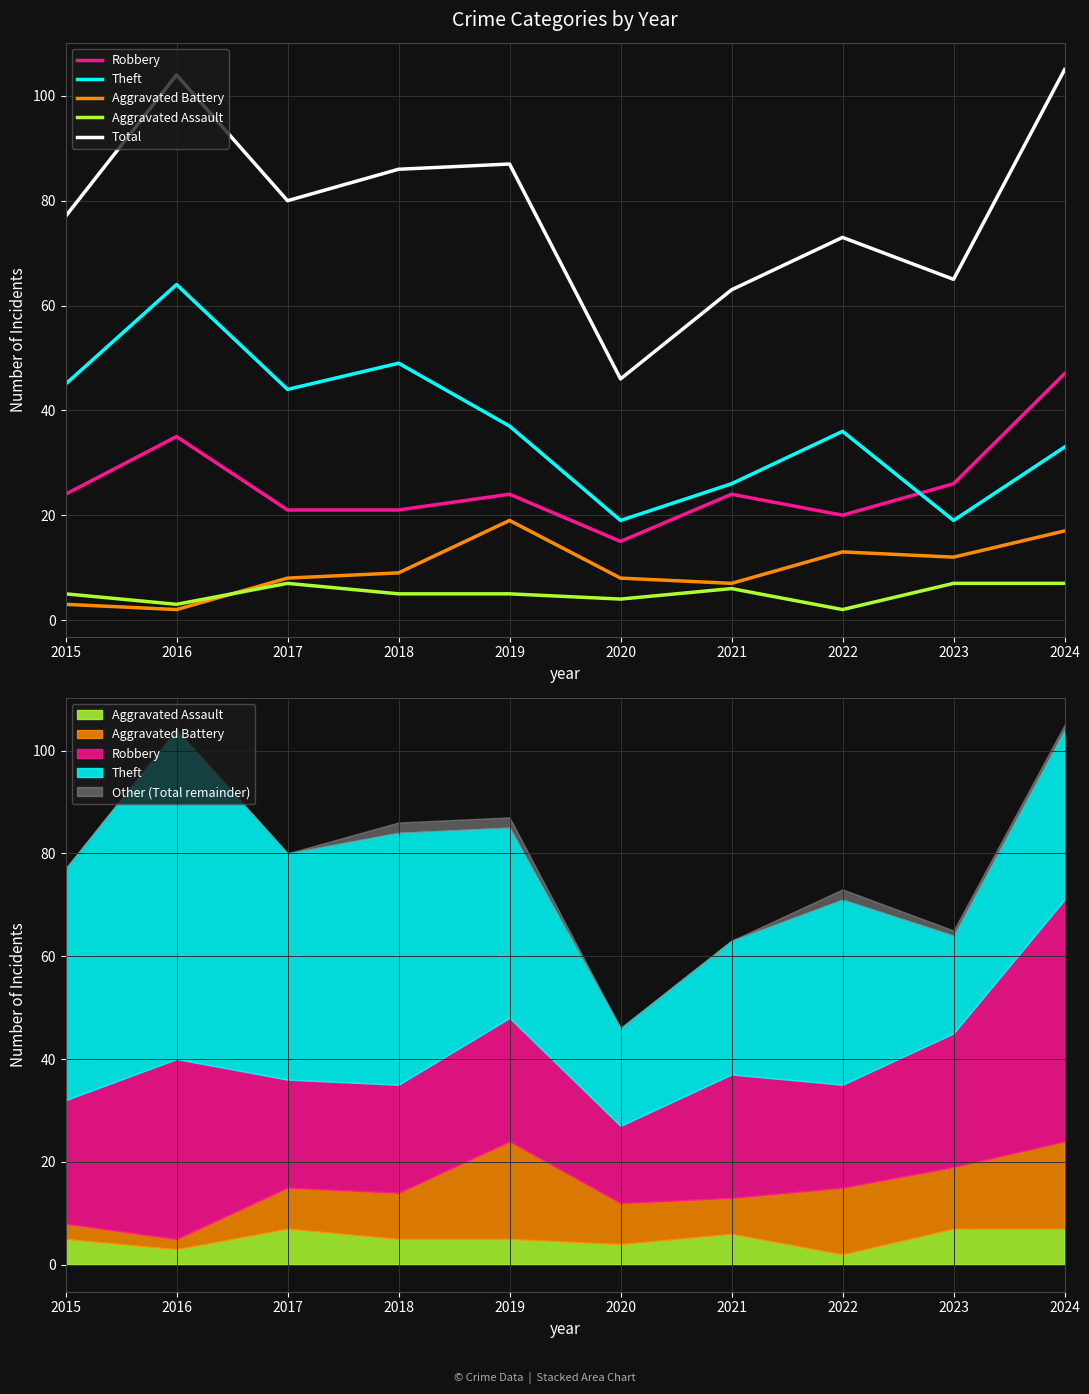

What is the average value of the Aggravated Battery series?

10